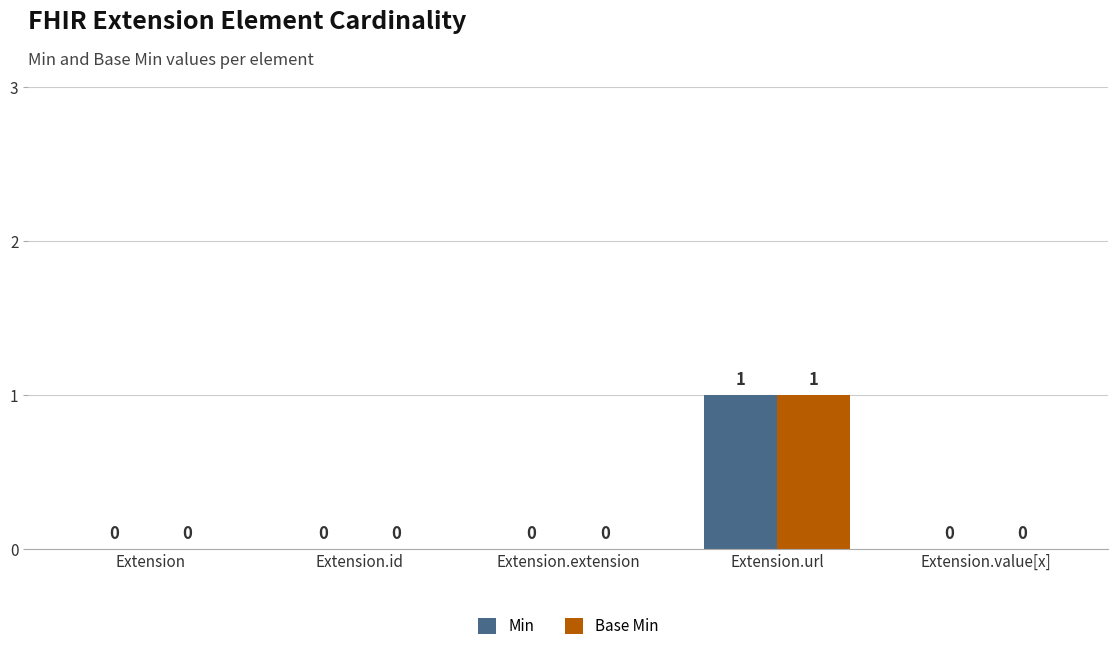

How many Min values are between 0 and 1?

5